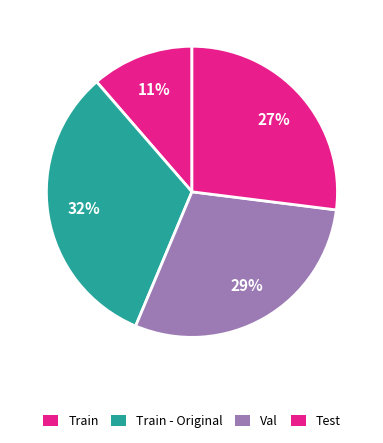

Count the number of slices in the pie.

4